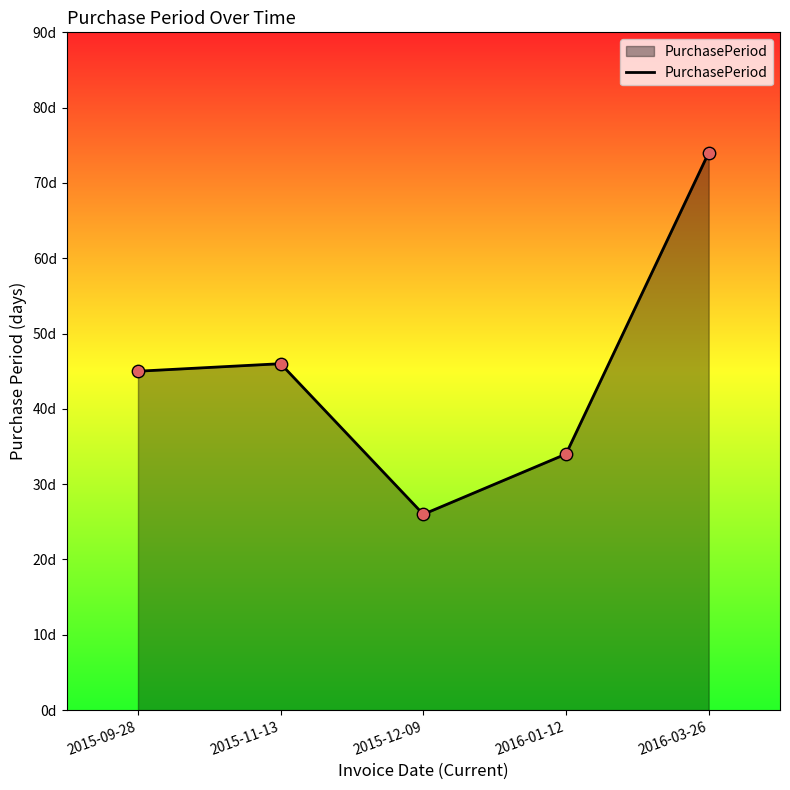

Between 2015-11-13 and 2015-09-28, which is larger?

2015-11-13